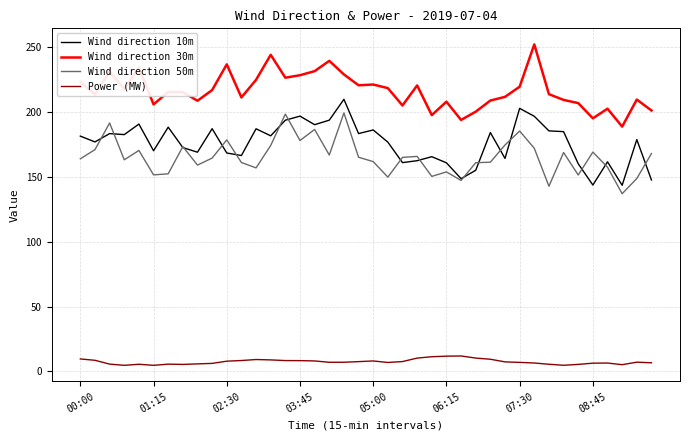

True or false: Wind direction 30m and Wind direction 10m intersect in this chart.

False